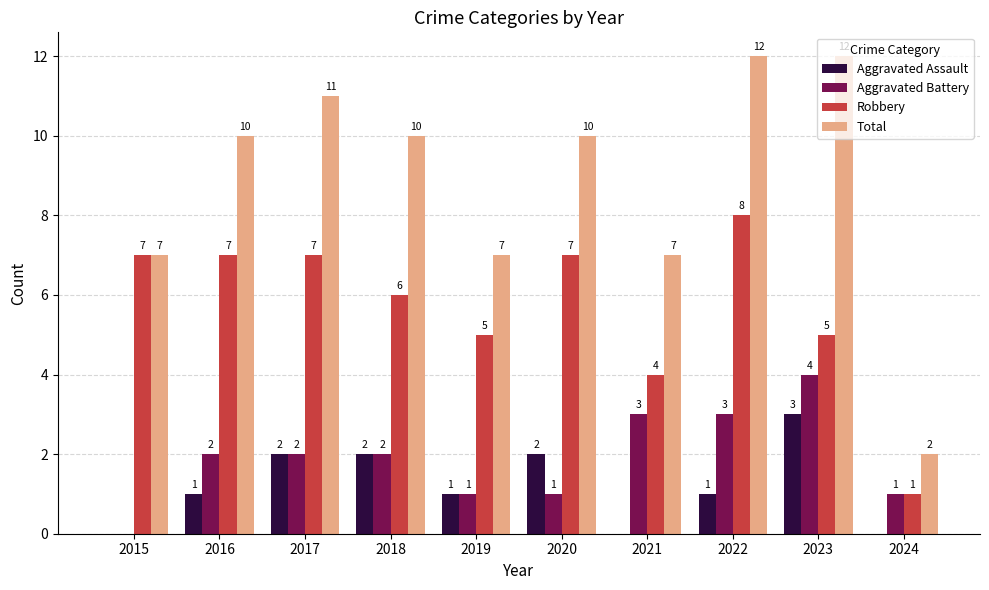

Is it true that Total equals 11 at 2017?

True